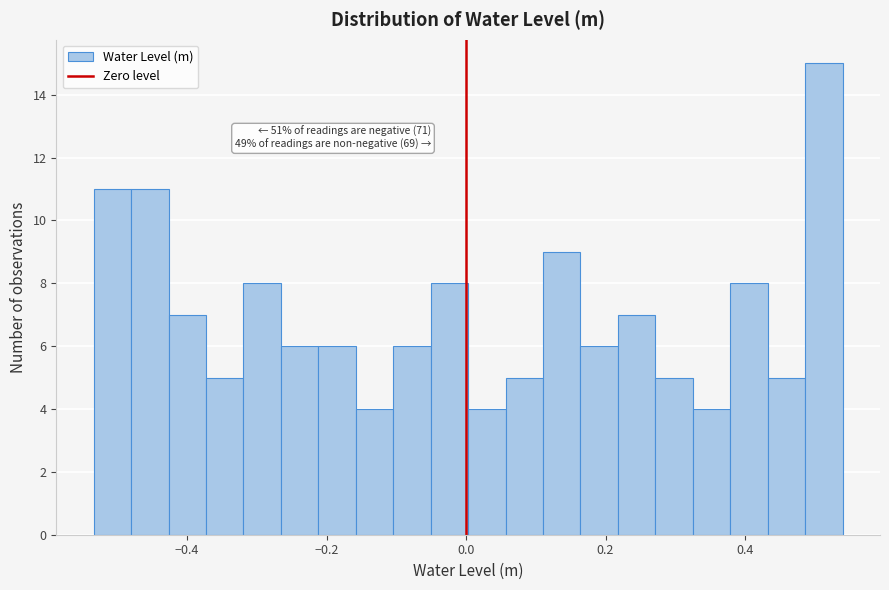

Around what value on the x-axis is the tallest bar? Give the approximate position of its centre, as read against the axis.

0.52